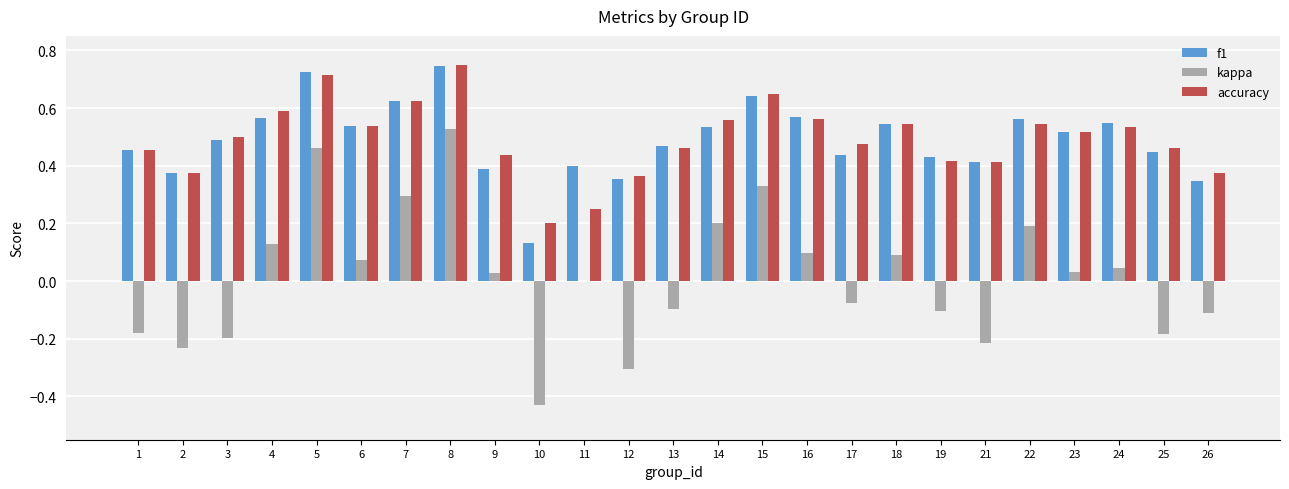

At which category is the sum across all series the highest?

8